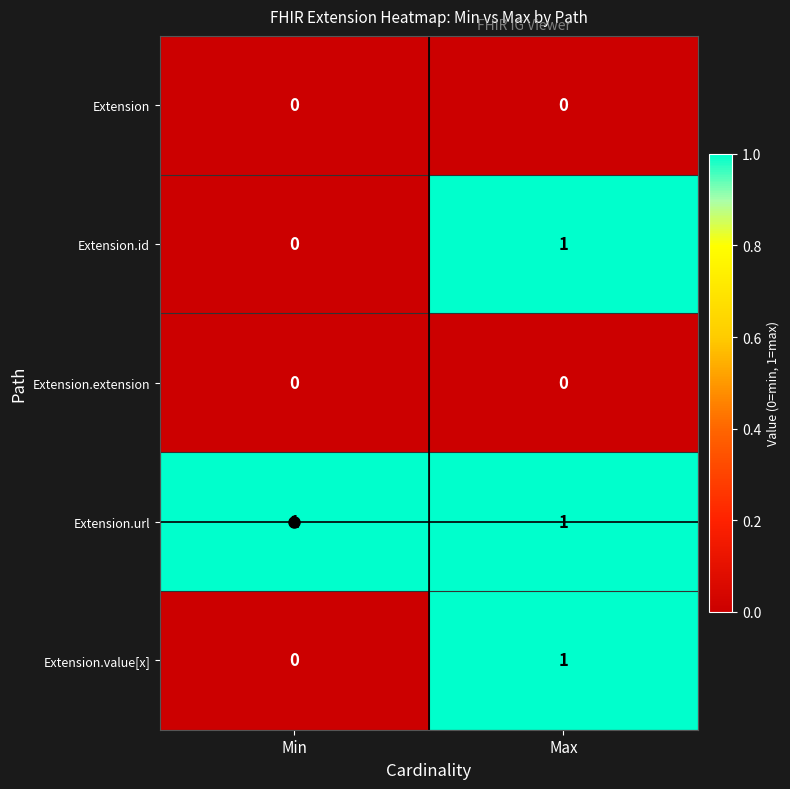

Where is Extension.id nearest to the value 0?

Min